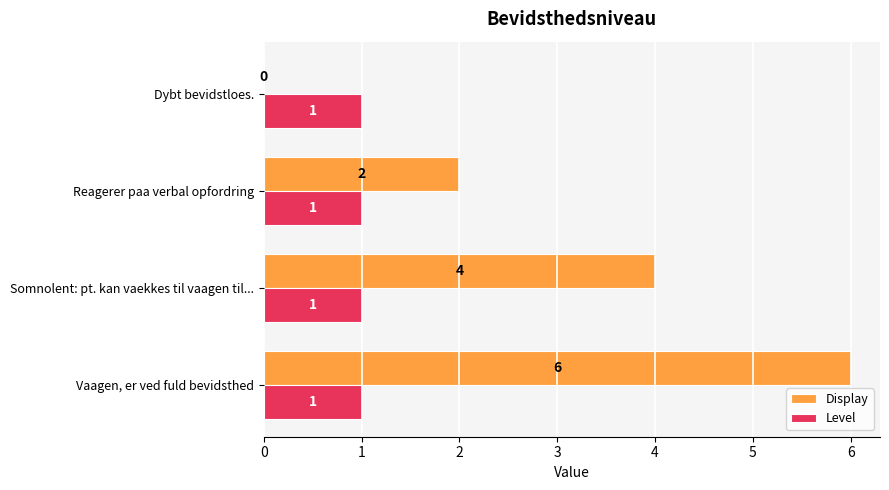

Which category has the highest value across all series?

Vaagen, er ved fuld bevidsthed